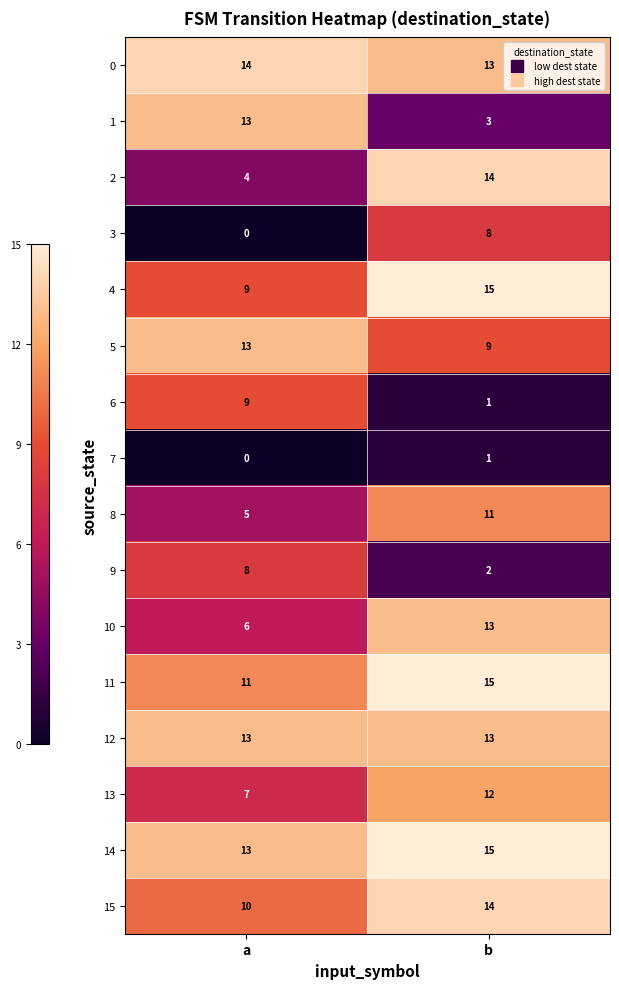

How many distinct data groups are displayed?

16